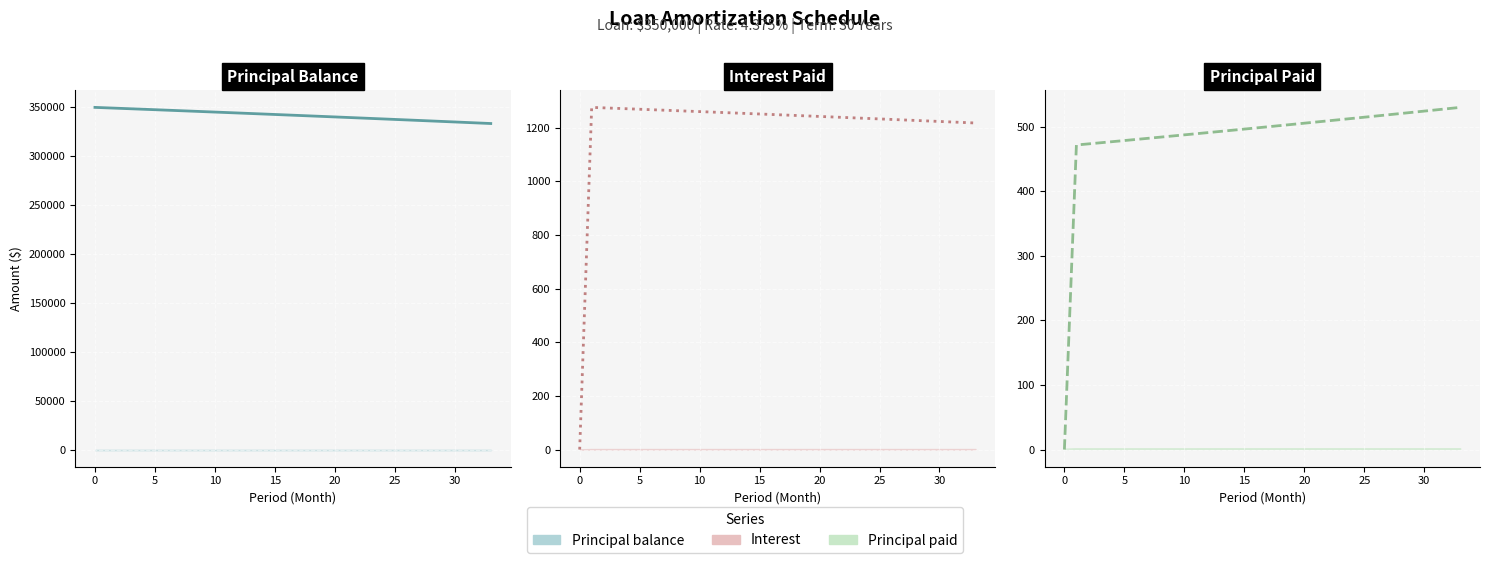

True or false: Interest has a value of 1937.5 at 24.

False